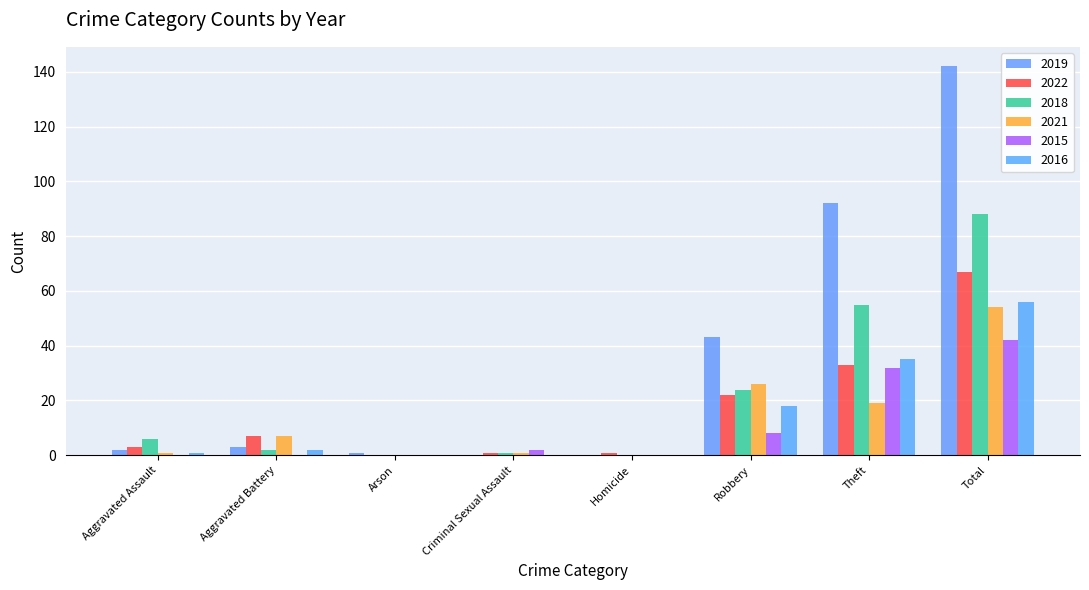

How many distinct data groups are displayed?

6